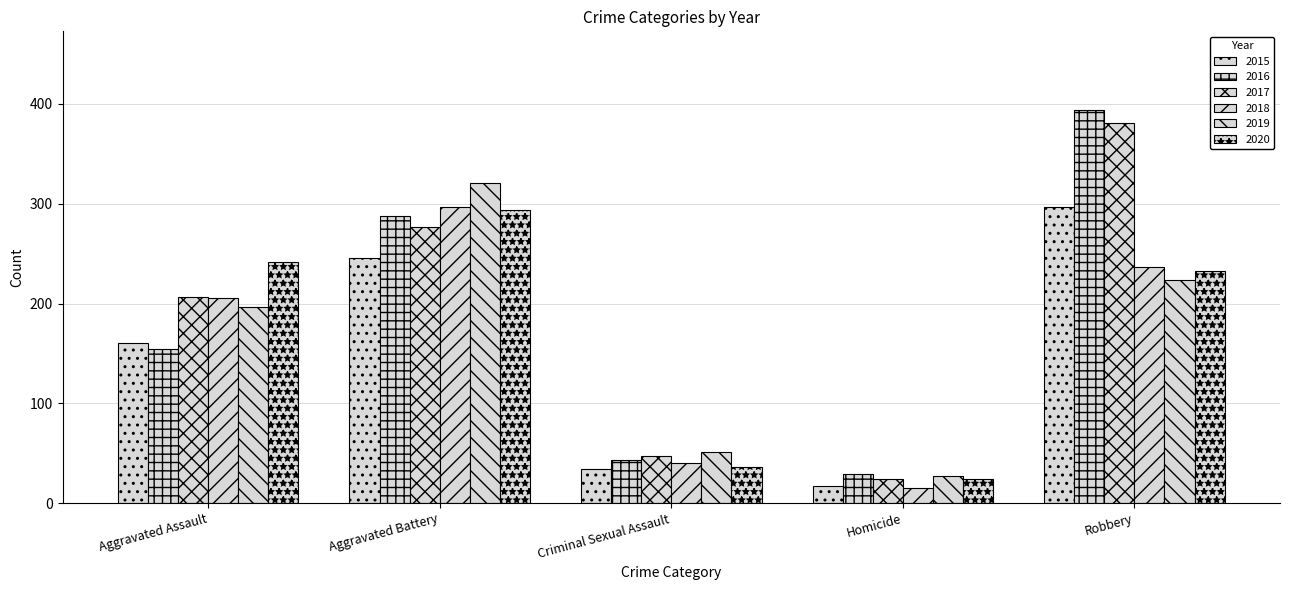

Are the bars horizontal?

No